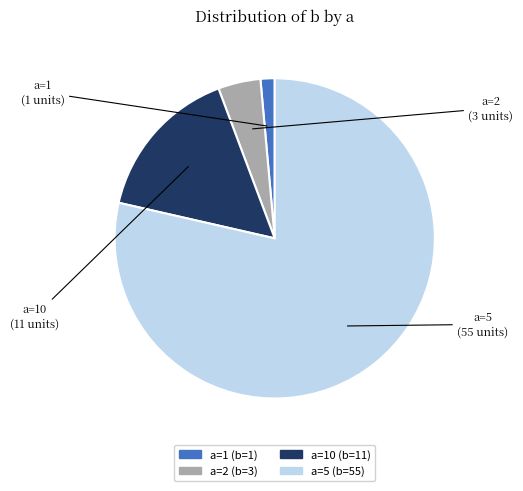

Is it true that a=1 is 1% of the pie?

True